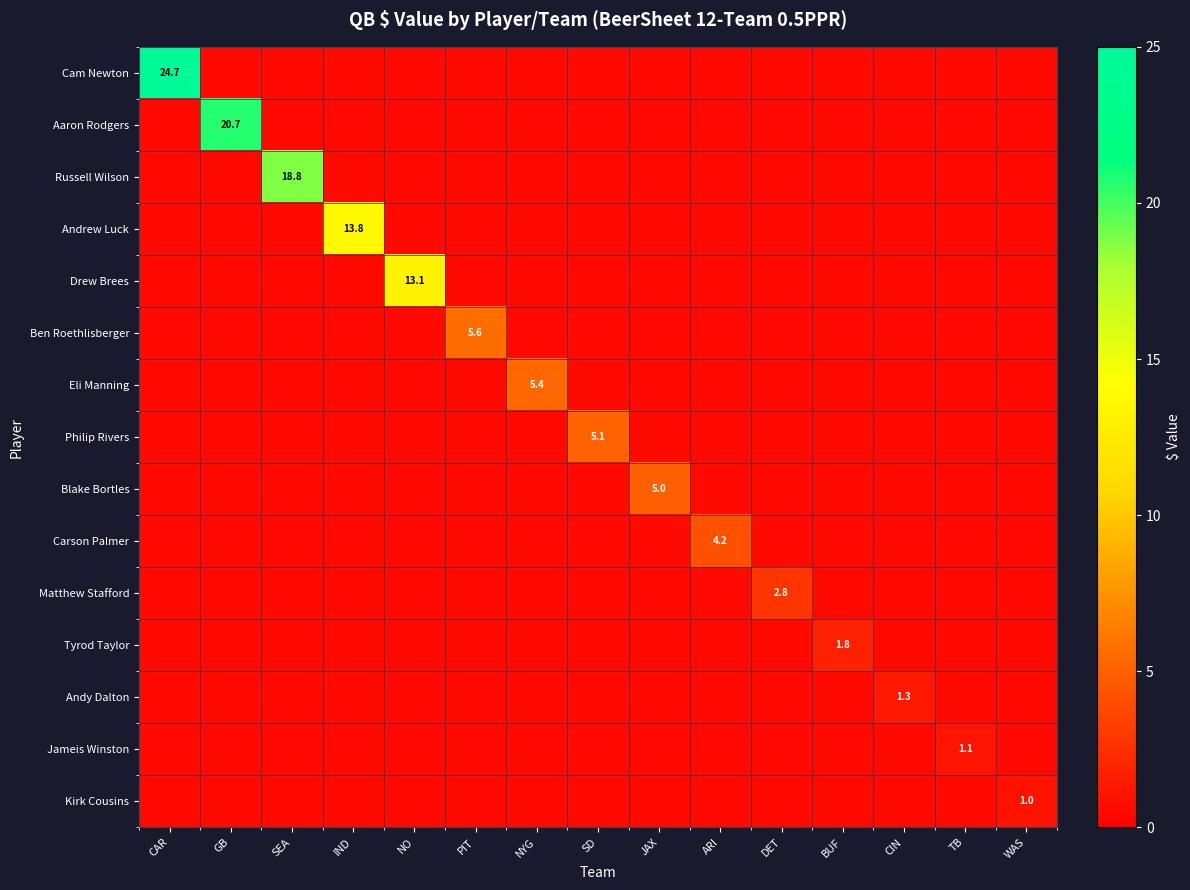

The value of Cam Newton at CAR is 15.7. True or false?

False